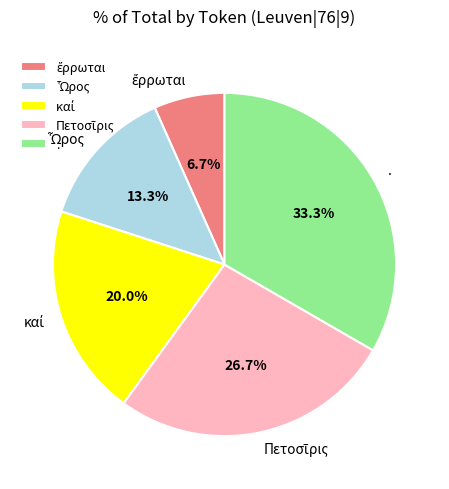

To the nearest percent, what is the average slice percentage?

20%